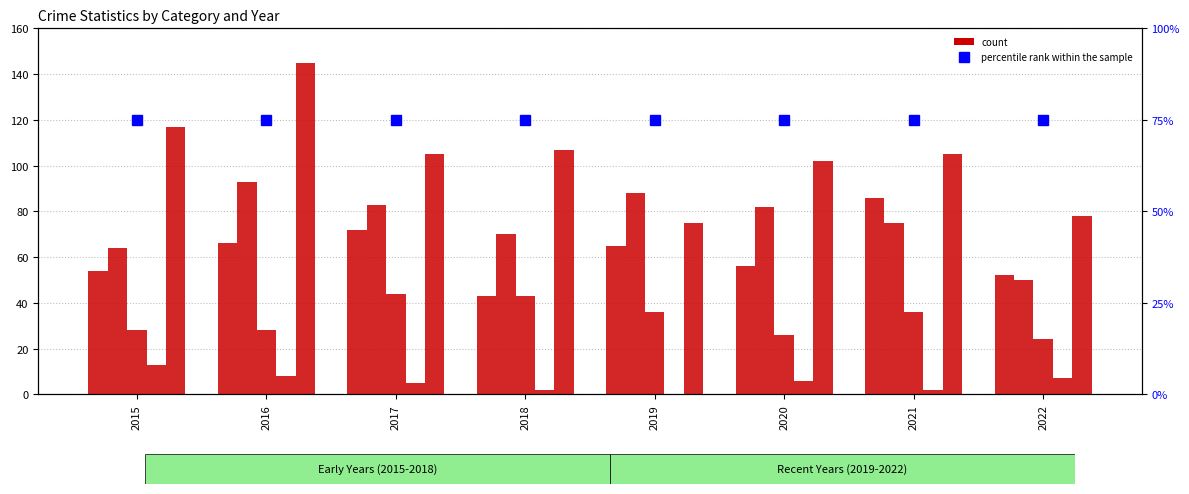

Rank the series by their maximum value, from lowest to highest.

Homicide, Criminal Sexual Assault, percentile rank within the sample, Aggravated Assault, Aggravated Battery, Robbery